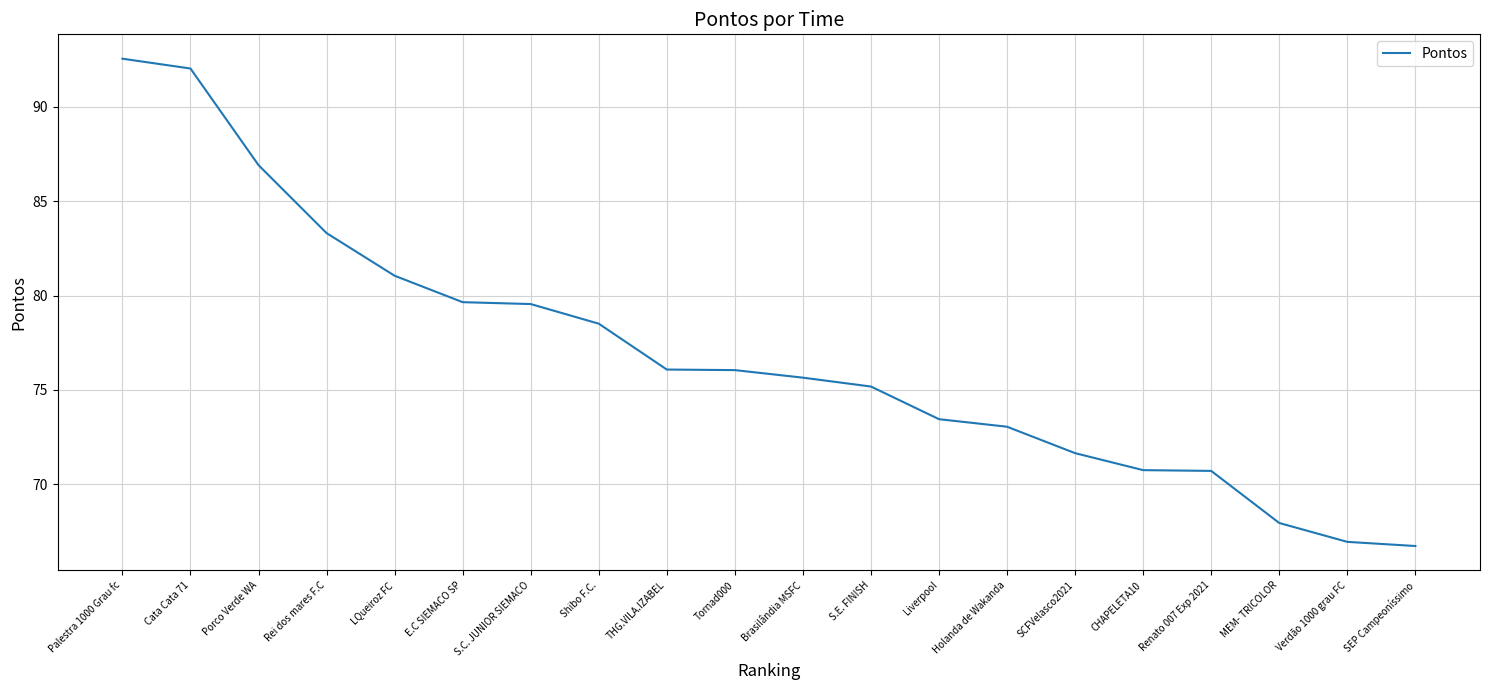

What position from the right is CHAPELETA10?

5